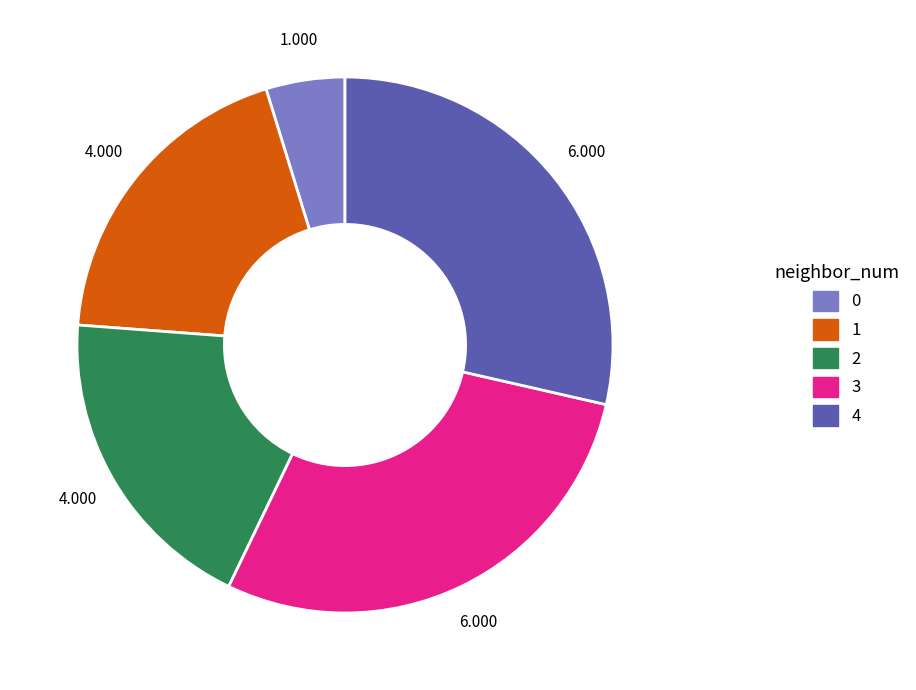

Is the sum of 4 and 0 greater than half?

No